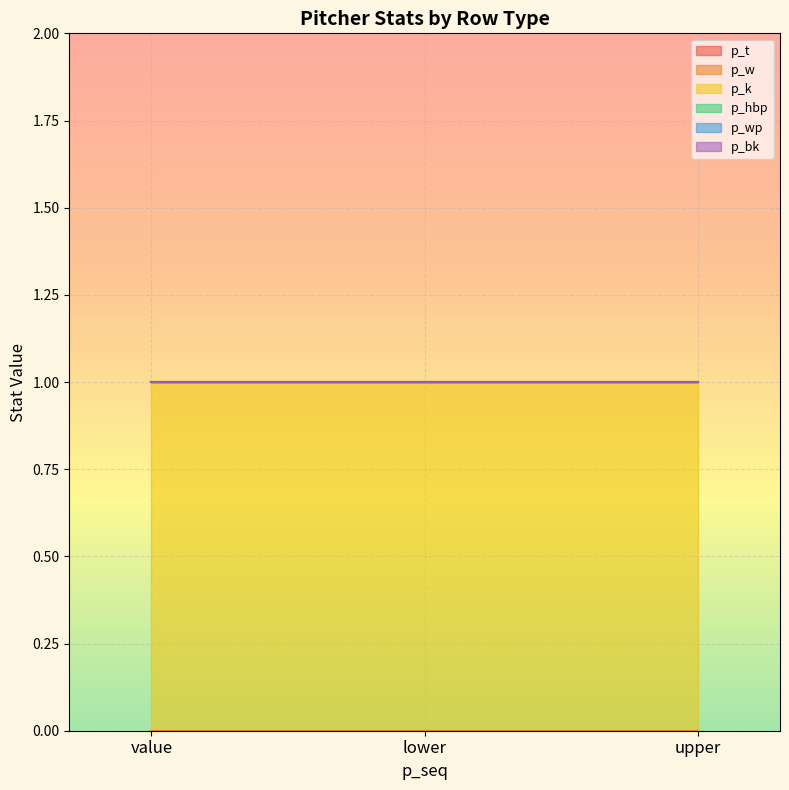

Where is p_hbp nearest to the value 0?

value